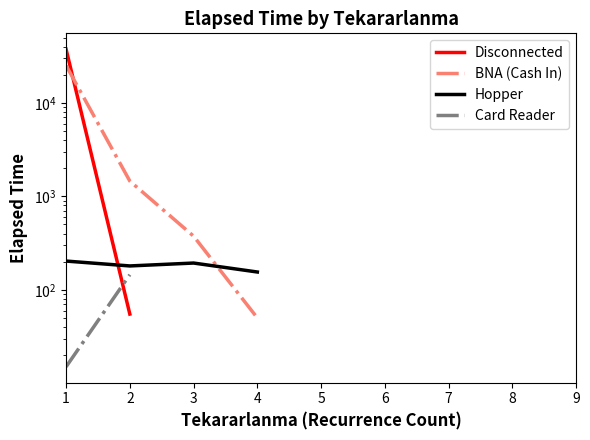

Which category has the lowest value in the Disconnected series?

2